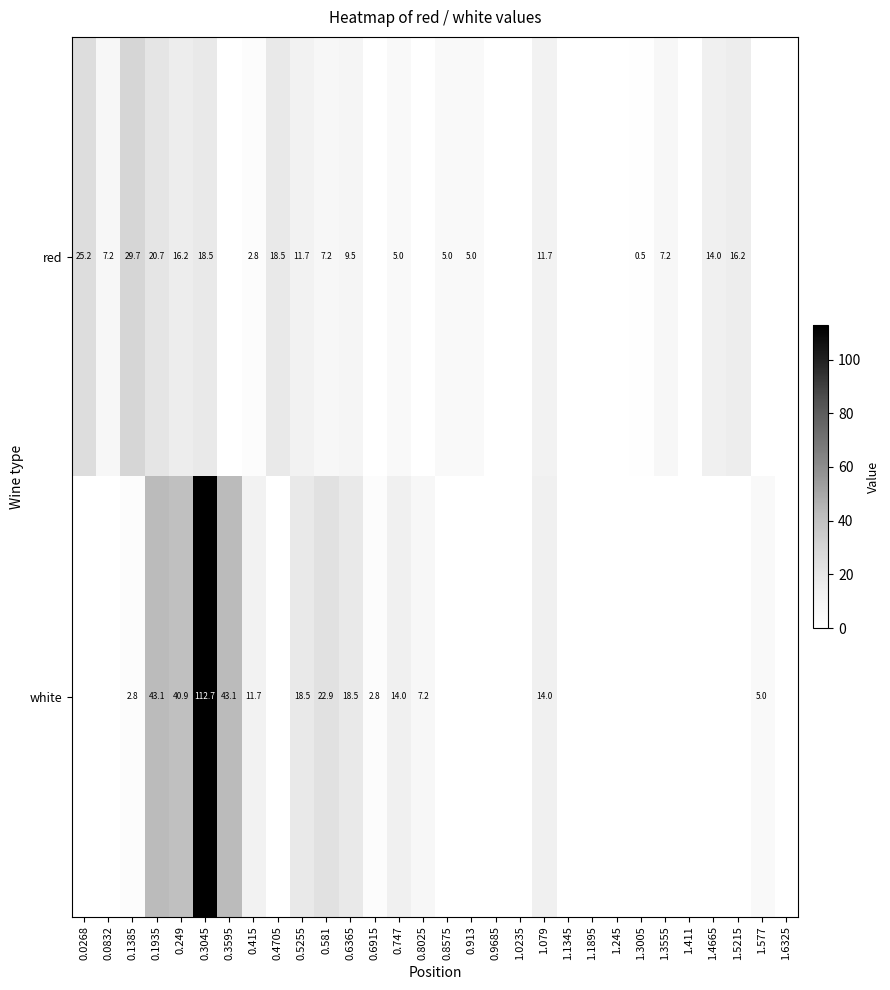

What is the difference between the white values at 0.6915 and 0.8025?

4.4